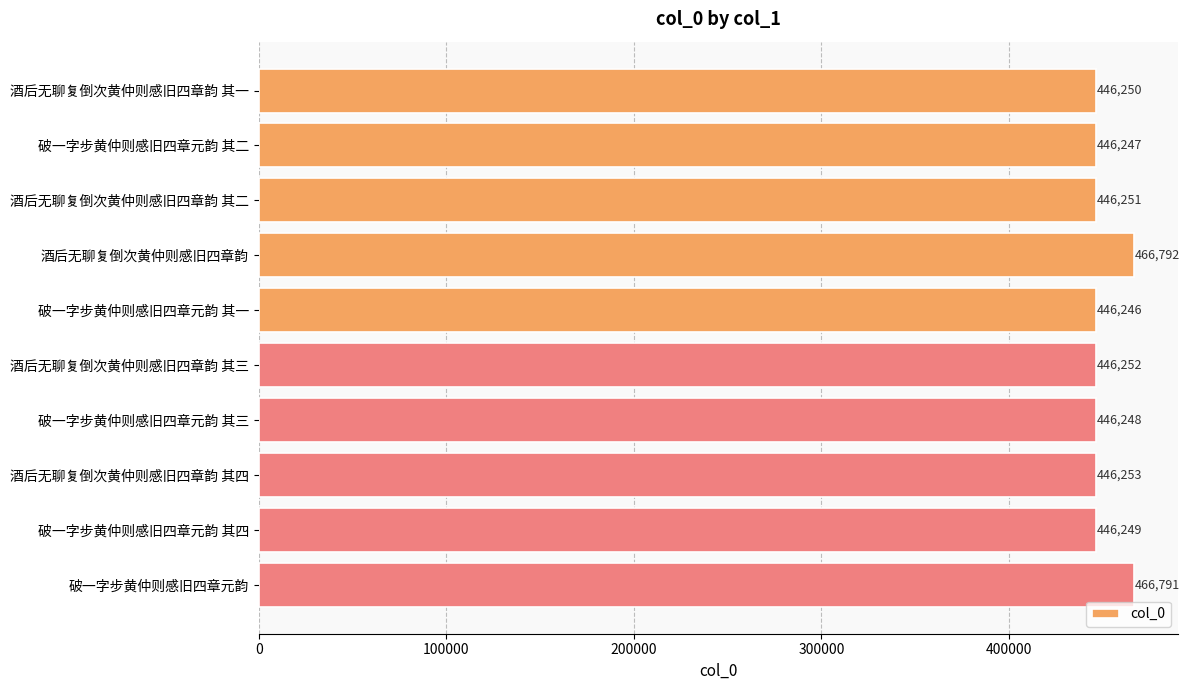

True or false: the data shows 773002 at 酒后无聊复倒次黄仲则感旧四章韵 其二.

False